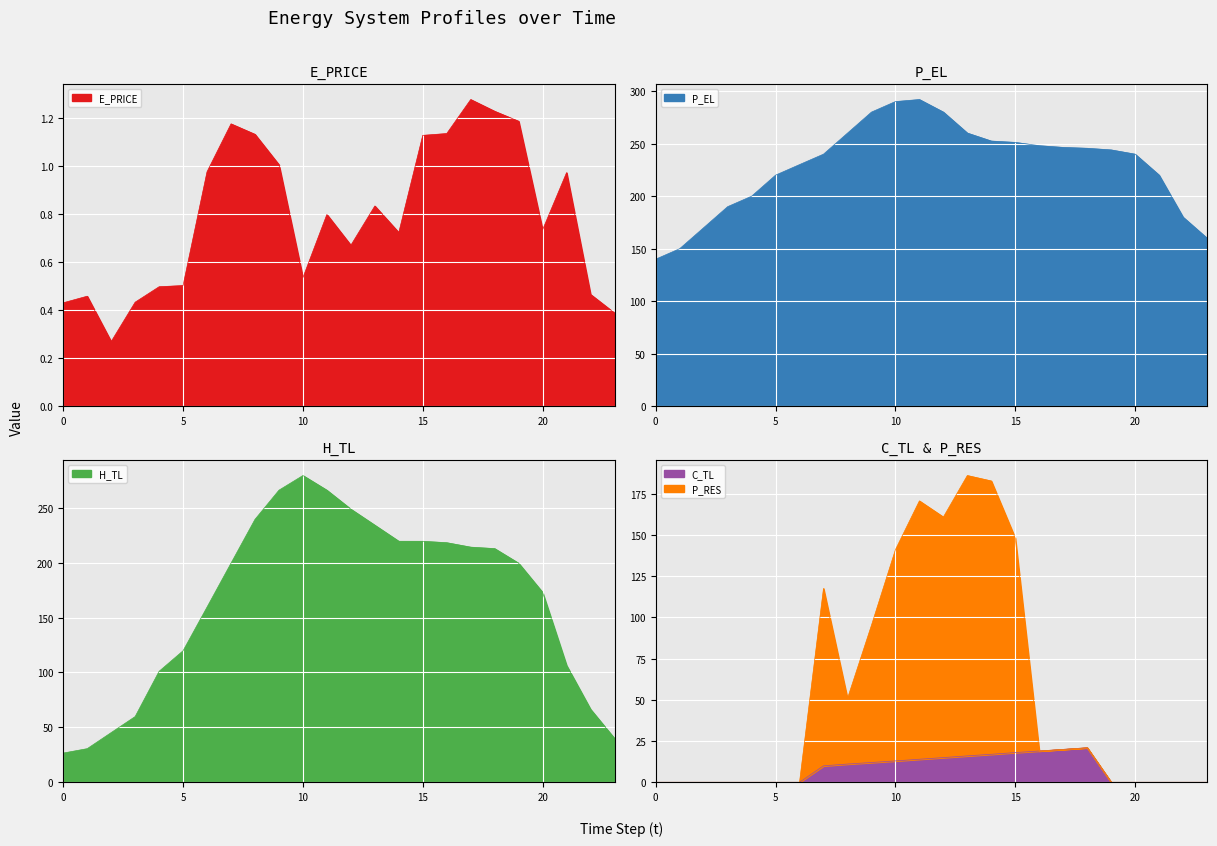

What is the difference between the second highest and minimum values in the C_TL series?

20.0